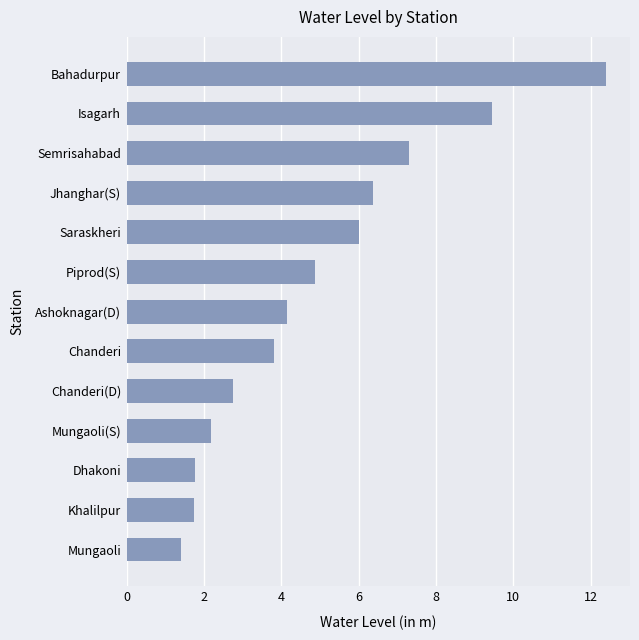

What is the maximum value shown in the chart?

12.4